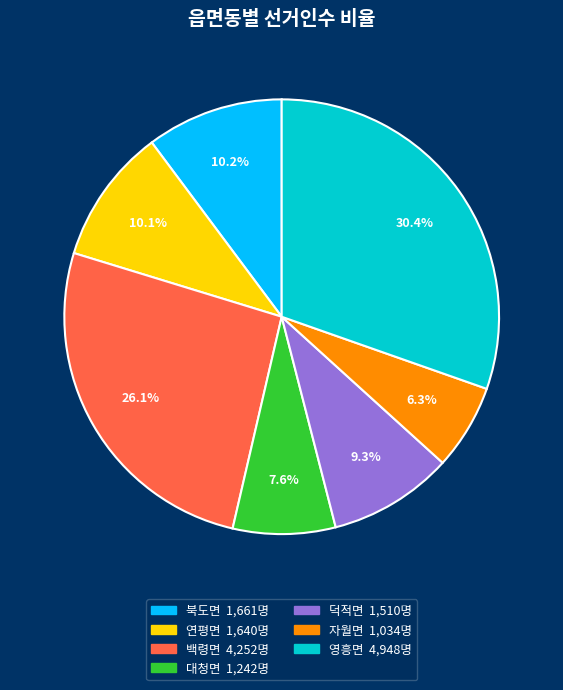

Between 북도면 and 덕적면, which is larger?

북도면